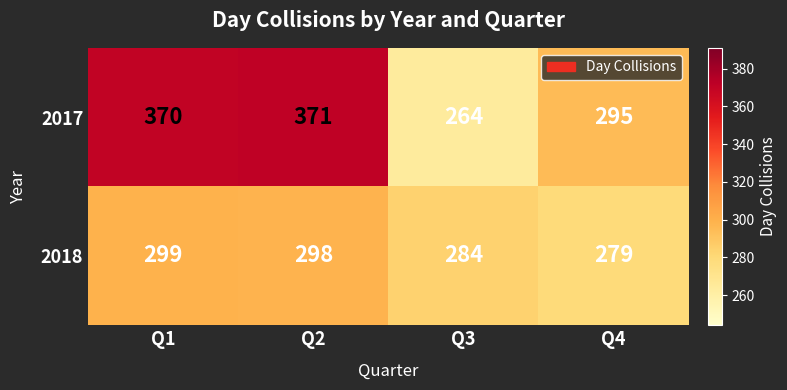

What is the difference between the highest and lowest values at Q1?

71